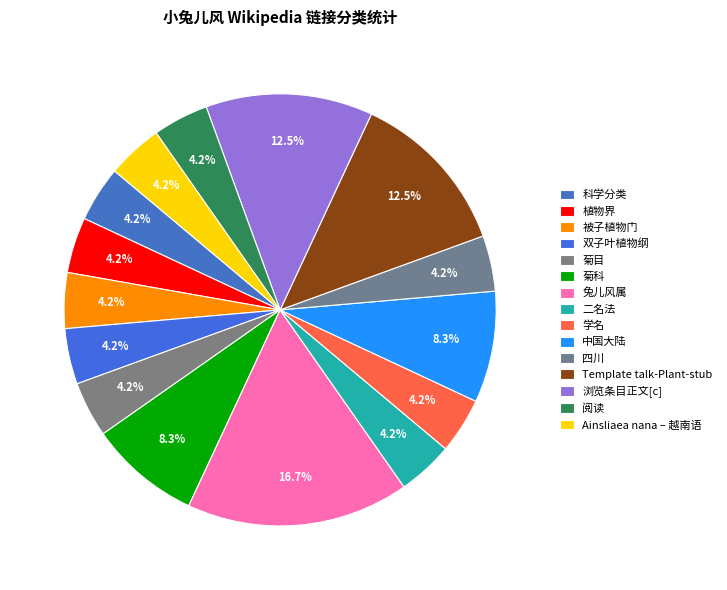

Rank the categories by value from highest to lowest.

兔儿风属, Template talk-Plant-stub, 浏览条目正文[c], 菊科, 中国大陆, 科学分类, 植物界, 被子植物门, 双子叶植物纲, 菊目, 二名法, 学名, 四川, 阅读, Ainsliaea nana – 越南语